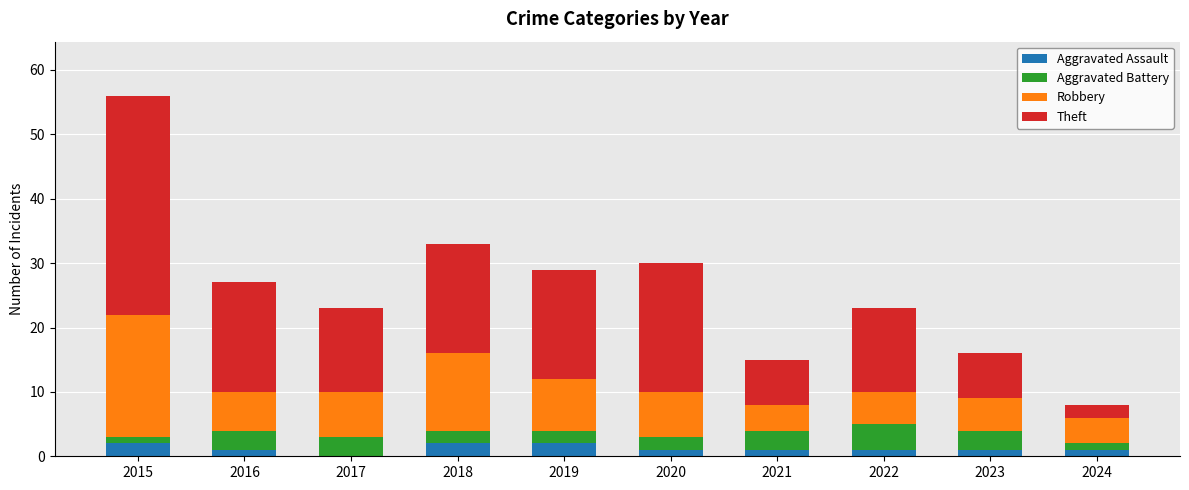

What is the sum of all Aggravated Assault values?

12